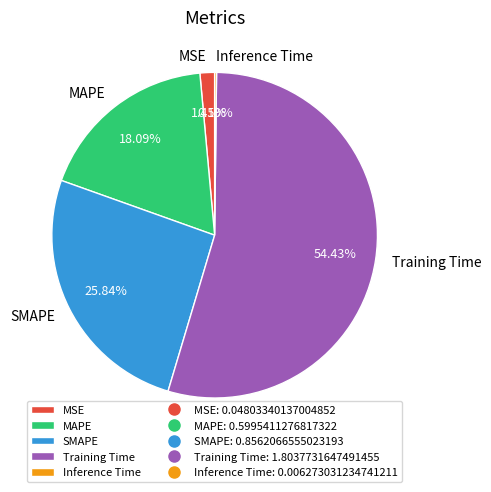

Which category accounts for the majority?

Training Time